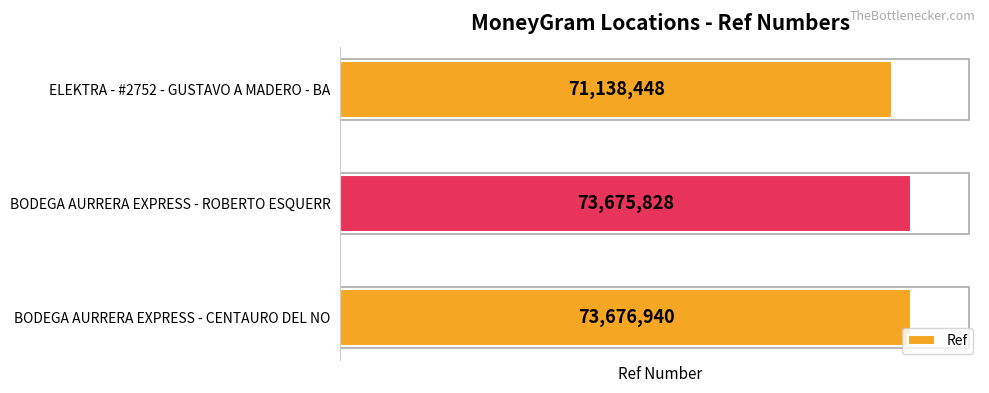

What is the difference between the second highest and minimum values?

2537380